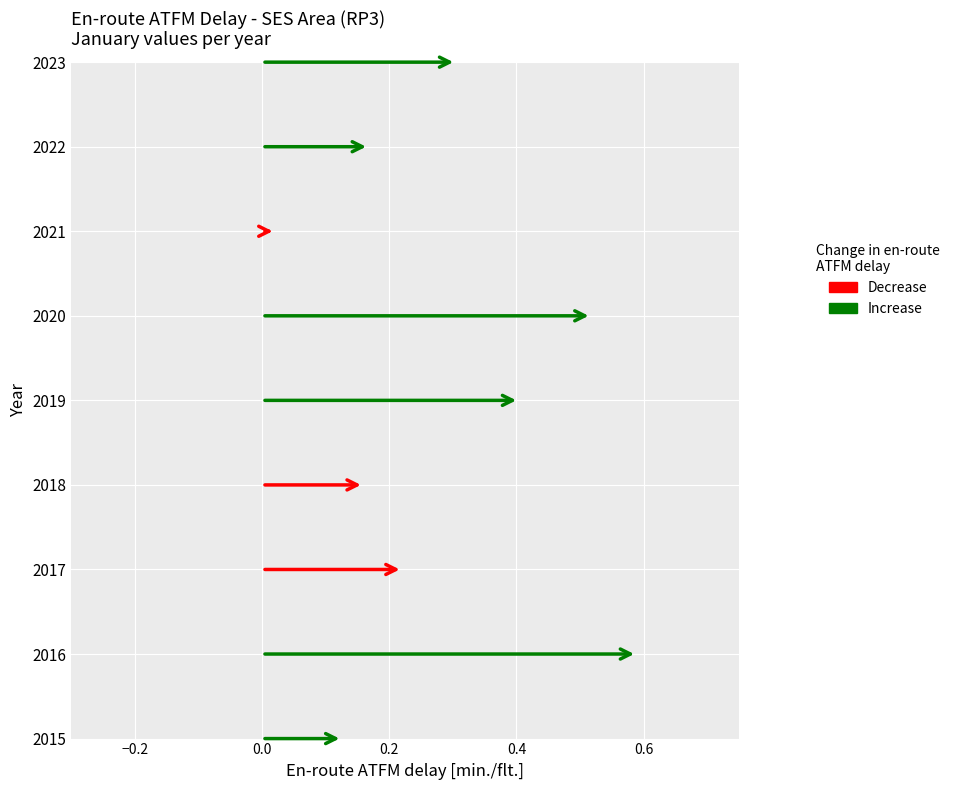

True or false: % of flights with en-route ATFM delay and En-route ATFM delay [min./flt.] cross at least once.

False